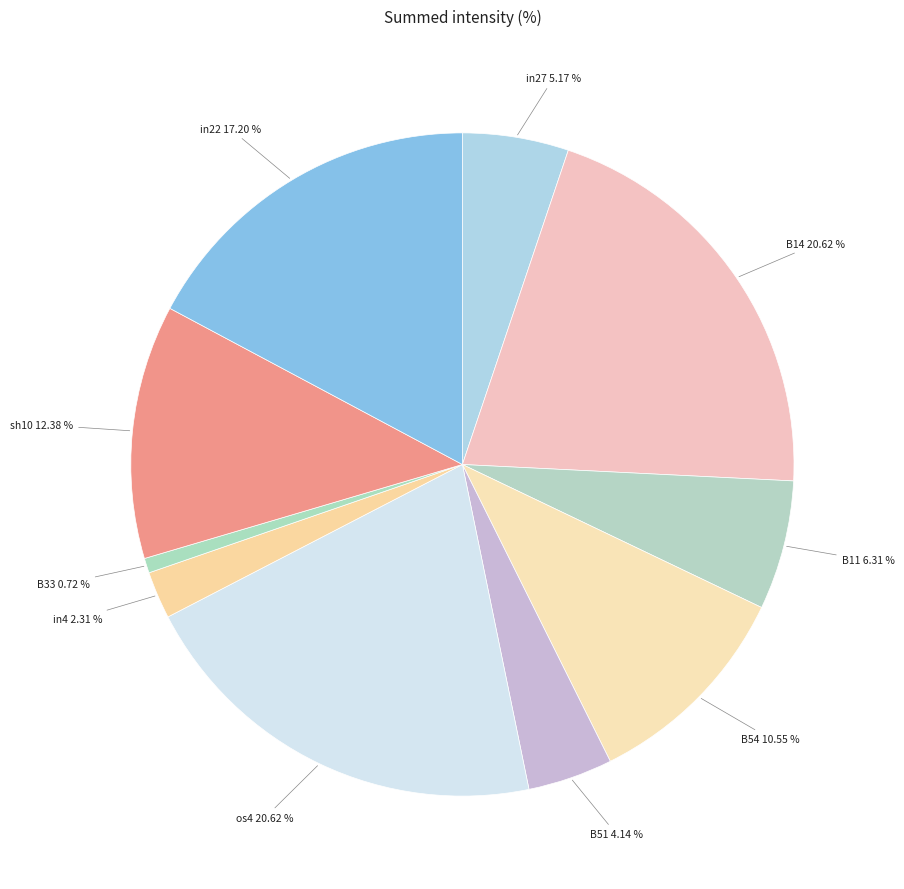

How many segments does this pie chart have?

10